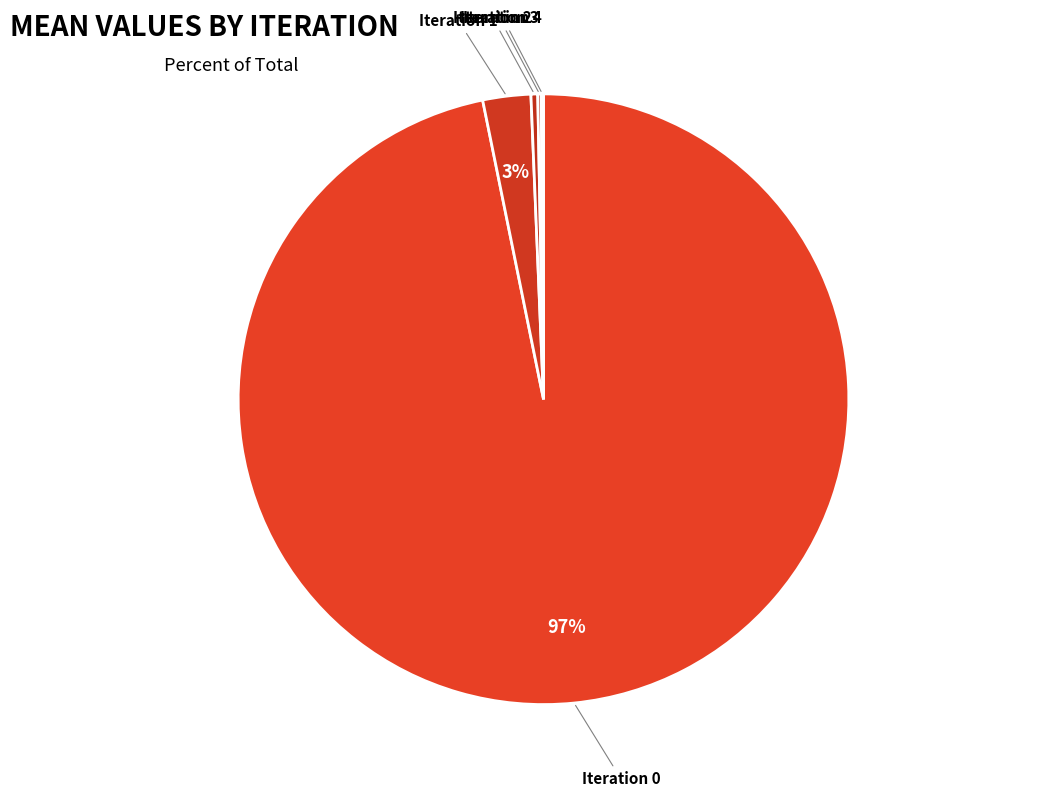

What is the majority slice?

Iteration 0